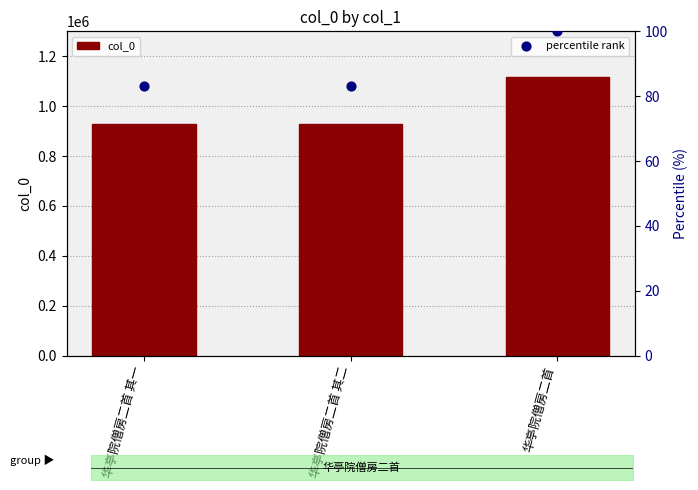

Which series has the largest total across all categories?

col_0